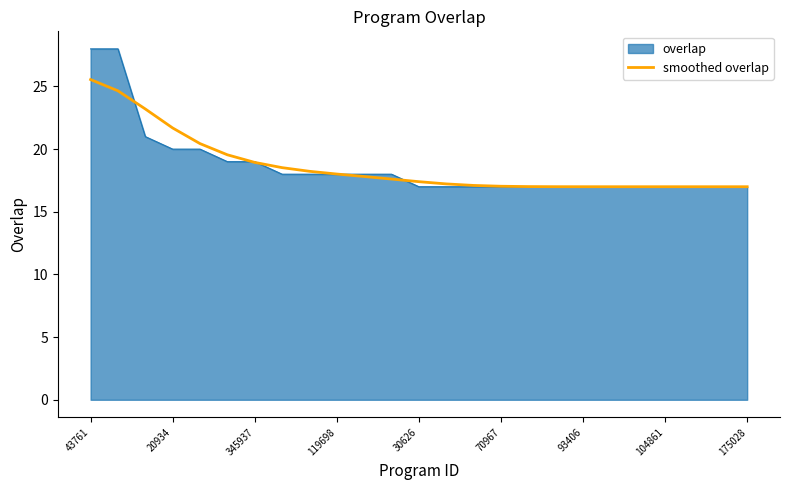

Rank the series by their maximum value, from lowest to highest.

smoothed overlap, overlap